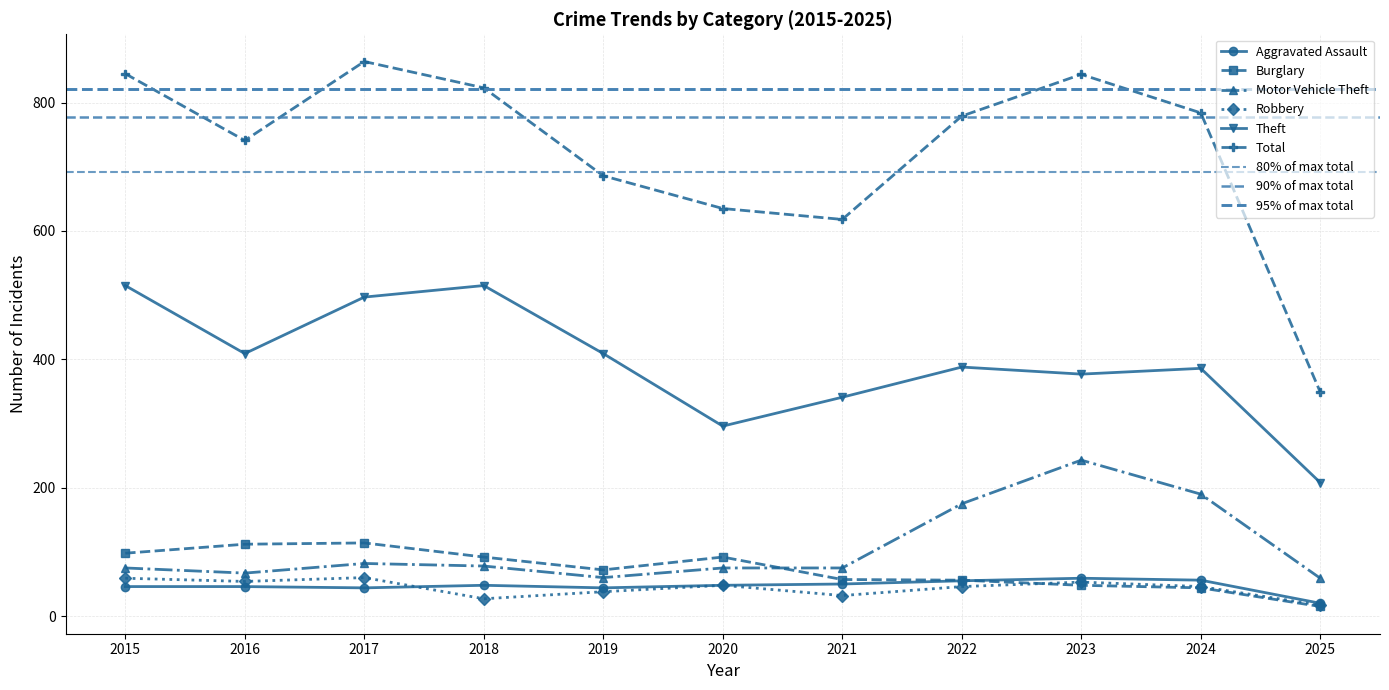

What are all the series names shown in the legend?

Aggravated Assault, Burglary, Motor Vehicle Theft, Robbery, Theft, Total